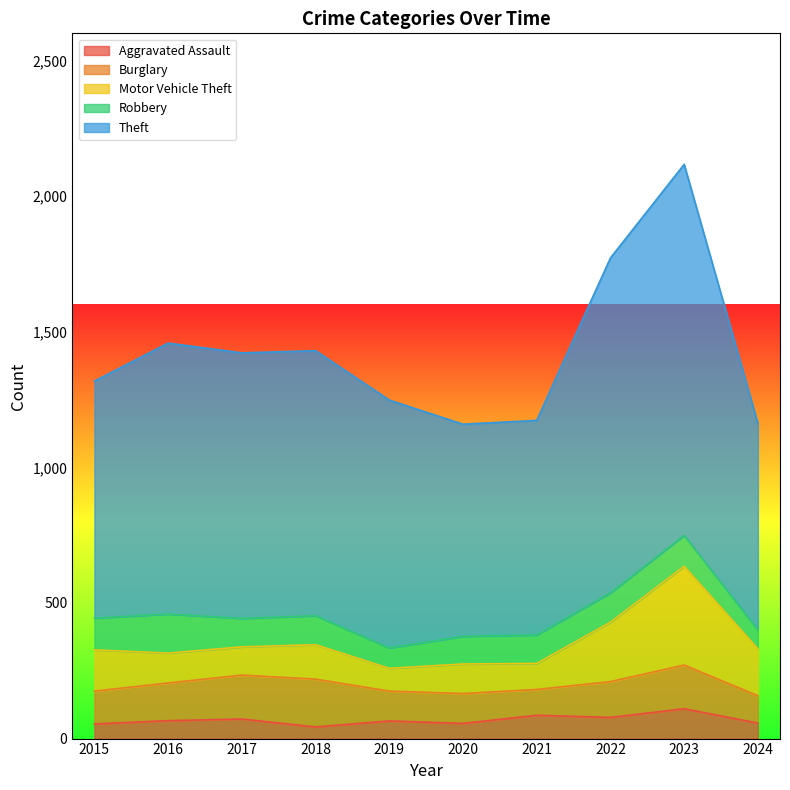

What is the value of the Theft point at the 1st from the left?

874